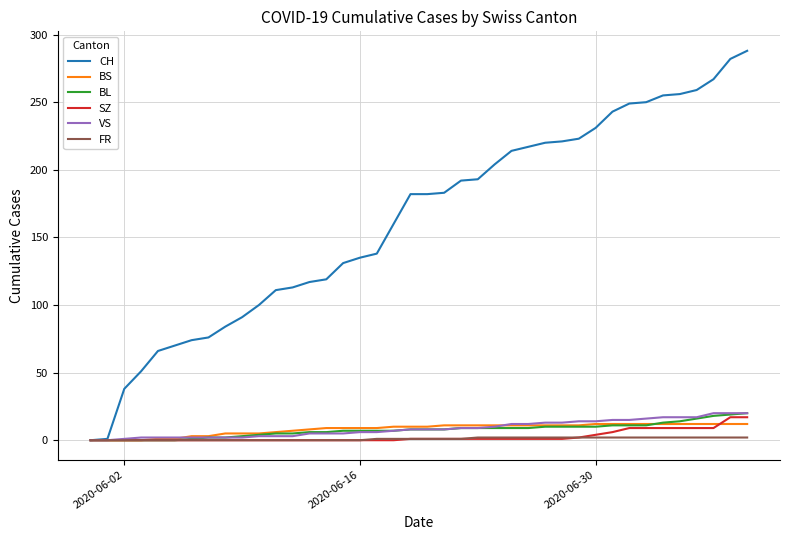

Which series has the largest range (max minus min)?

CH